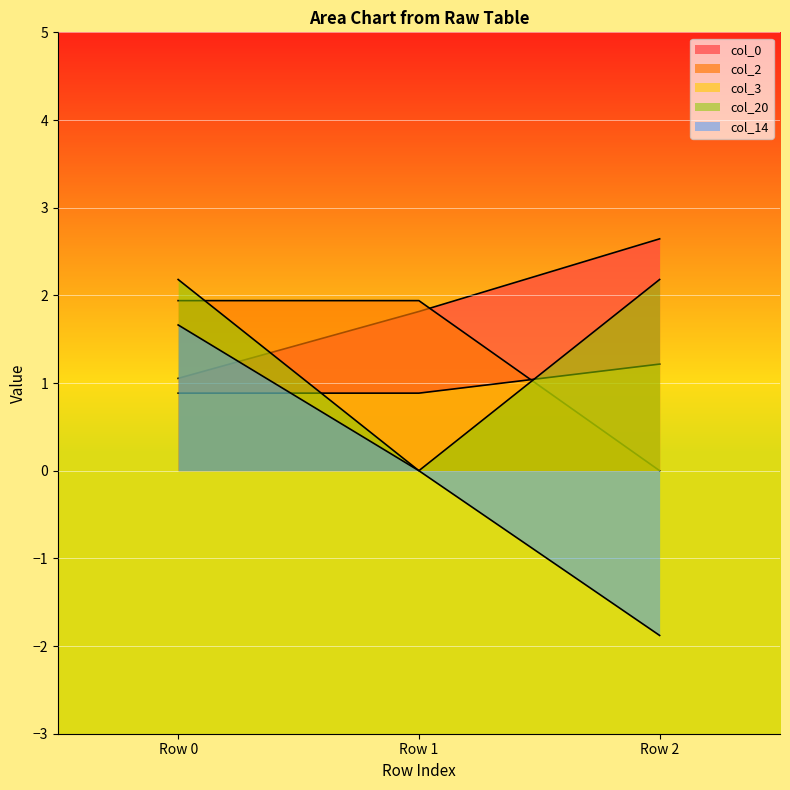

The value of col_2 at Row 0 is 1.9. True or false?

True